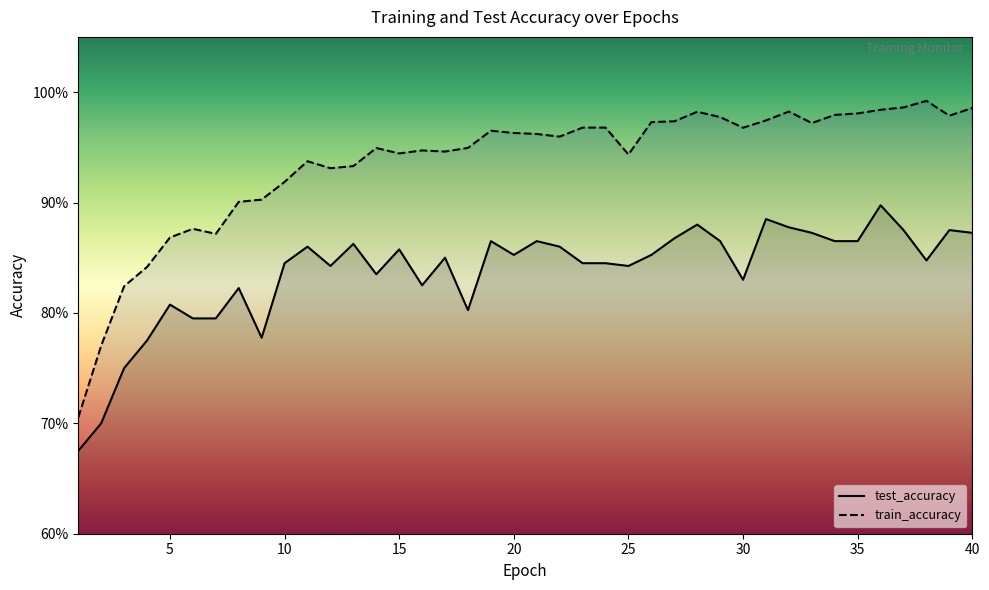

List the series in order of their overall mean, lowest first.

test_accuracy, train_accuracy